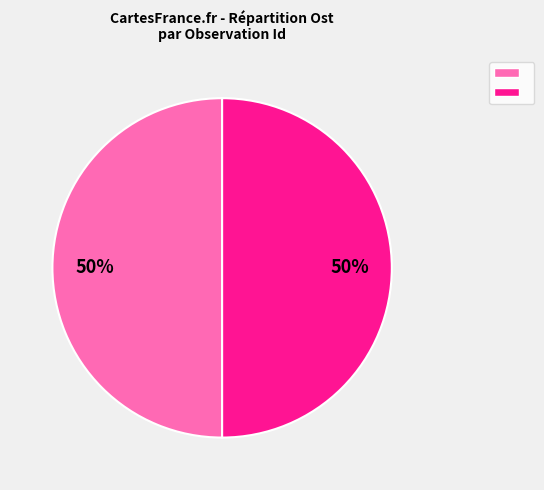

To the nearest percent, what is the average slice percentage?

50%